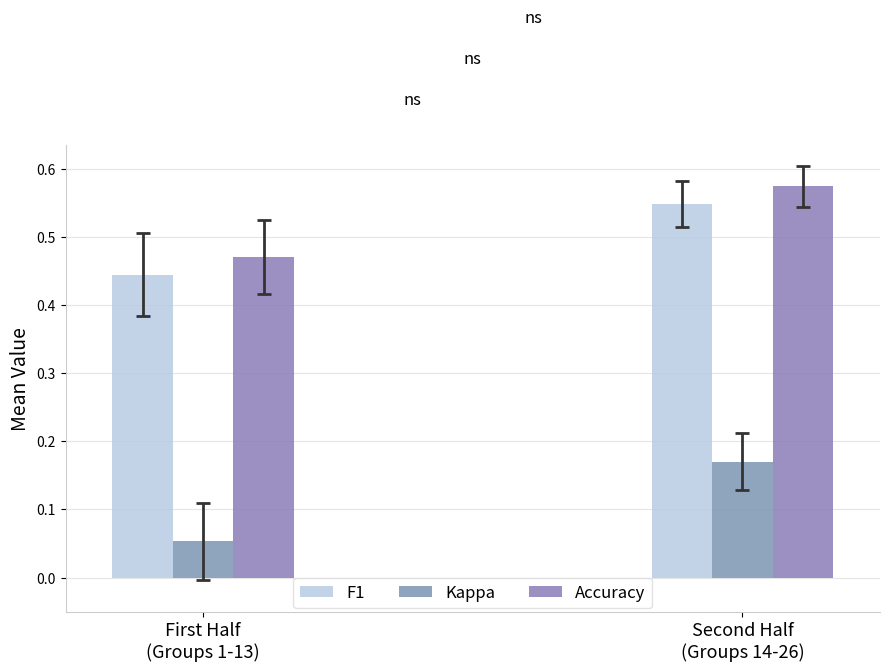

The value of F1 at First Half
(Groups 1-13) is 0.4. True or false?

True